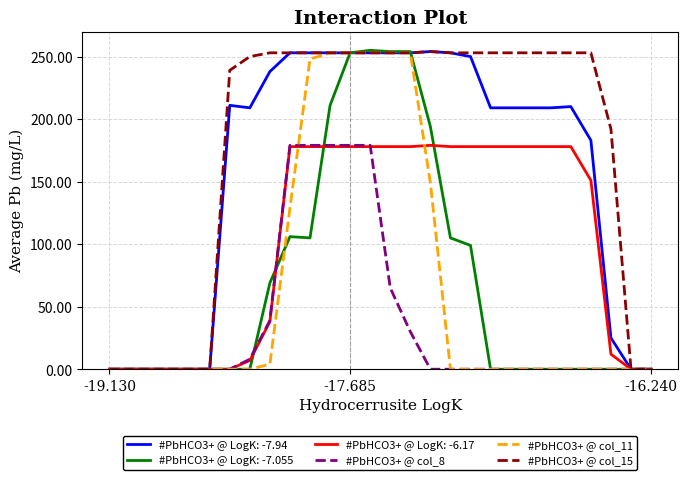

Which series has the largest total across all categories?

#PbHCO3+ @ col_15